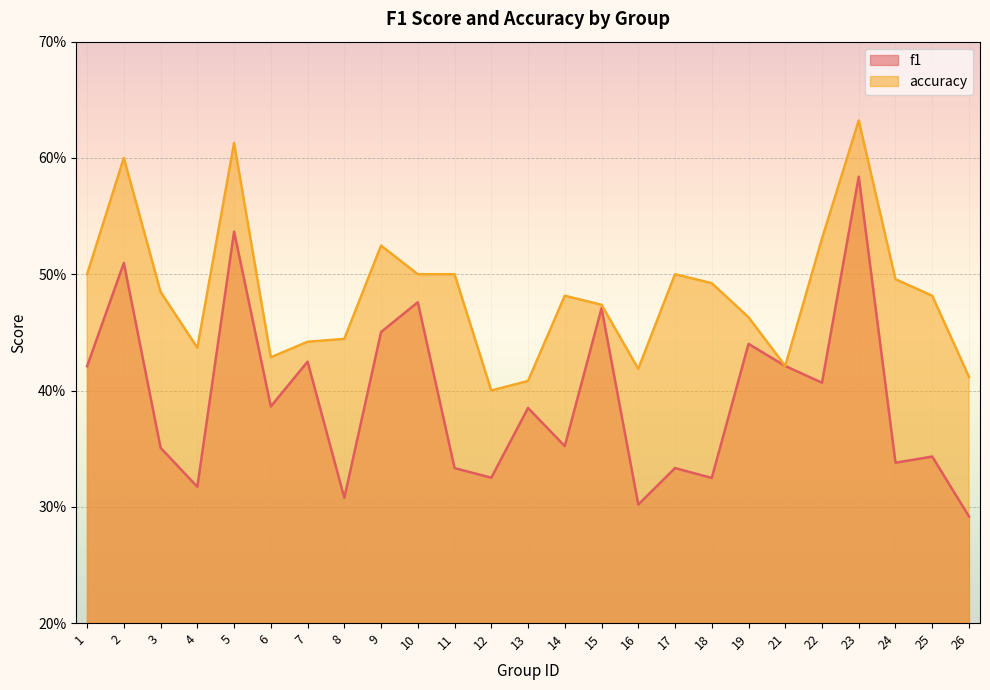

Reading left to right, transcribe all the data shown in this chart.

f1: 1=0.4	2=0.5	3=0.4	4=0.3	5=0.5	6=0.4	7=0.4	8=0.3	9=0.5	10=0.5	11=0.3	12=0.3	13=0.4	14=0.4	15=0.5	16=0.3	17=0.3	18=0.3	19=0.4	21=0.4	22=0.4	23=0.6	24=0.3	25=0.3	26=0.3
accuracy: 1=0.5	2=0.6	3=0.5	4=0.4	5=0.6	6=0.4	7=0.4	8=0.4	9=0.5	10=0.5	11=0.5	12=0.4	13=0.4	14=0.5	15=0.5	16=0.4	17=0.5	18=0.5	19=0.5	21=0.4	22=0.5	23=0.6	24=0.5	25=0.5	26=0.4